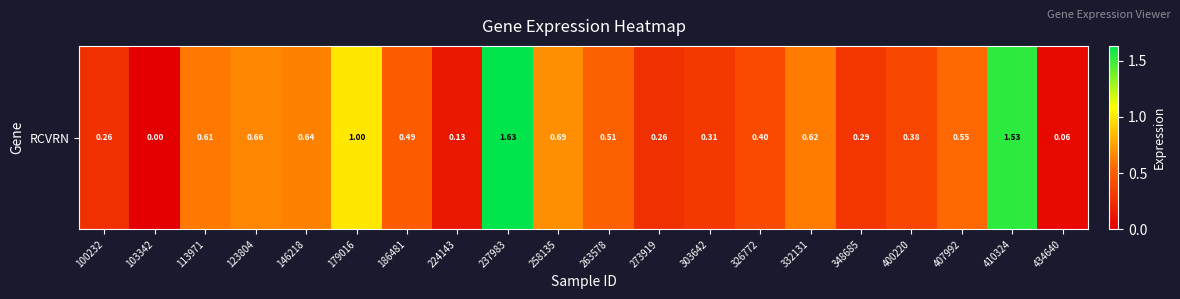

Rank the categories by value from highest to lowest.

237983, 410324, 179016, 258135, 123804, 146218, 332131, 113971, 407992, 263578, 186481, 326772, 400220, 303642, 348685, 100232, 273919, 224143, 434640, 103342